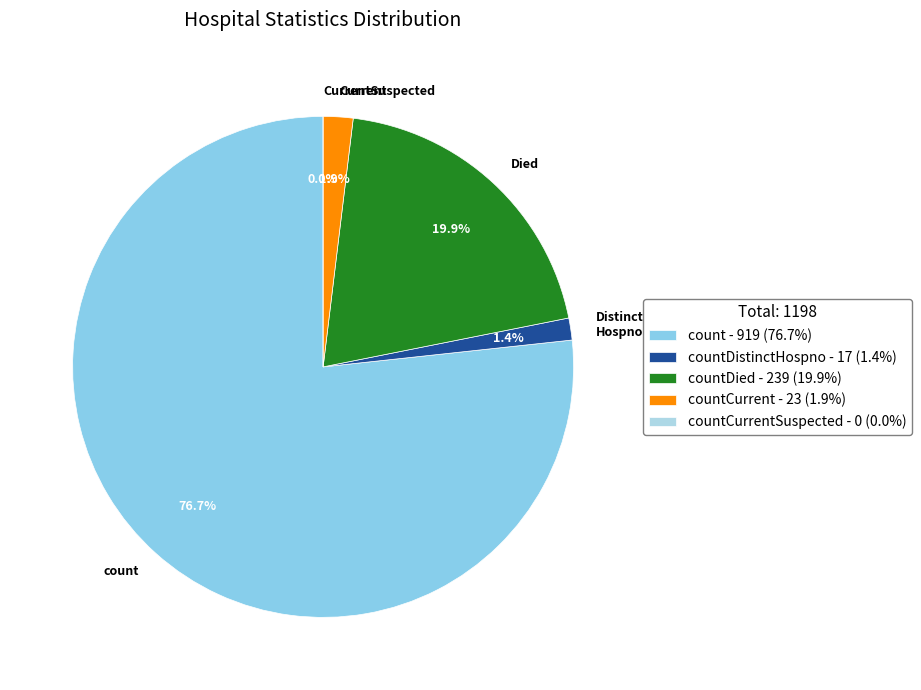

What percentage is the countCurrent slice, to the nearest percent?

2%